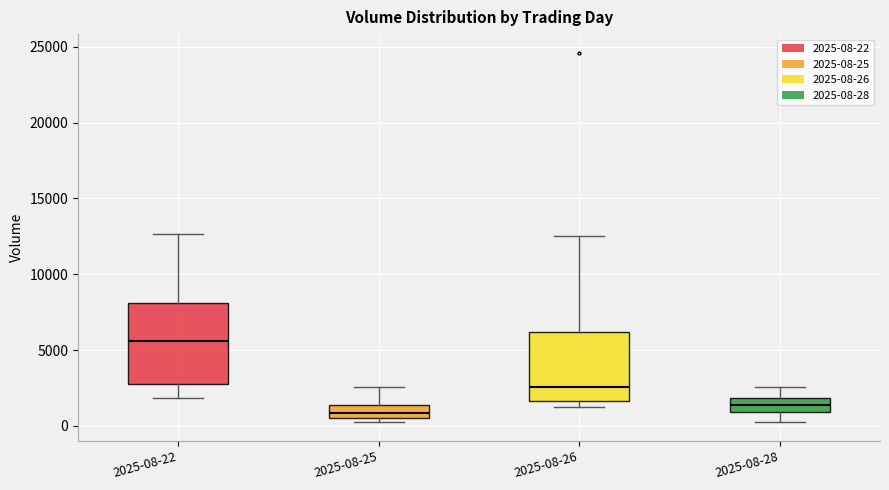

Reading left to right, transcribe this box plot: for each box, give where its median line is, the range the box spans, and where its two whiskers end, as read against the y-axis. The values are not printed on the chart, so give them approximately, as read against the axis.

2025-08-22: median 5500, box 2500 to 8000, whiskers 2000 to 12500
2025-08-25: median 1000, box 500 to 1500, whiskers 500 (just below the box's lower edge) to 2500
2025-08-26: median 2500, box 1500 to 6000, whiskers 1000 to 12500
2025-08-28: median 1500, box 1000 to 2000, whiskers 0 to 2500